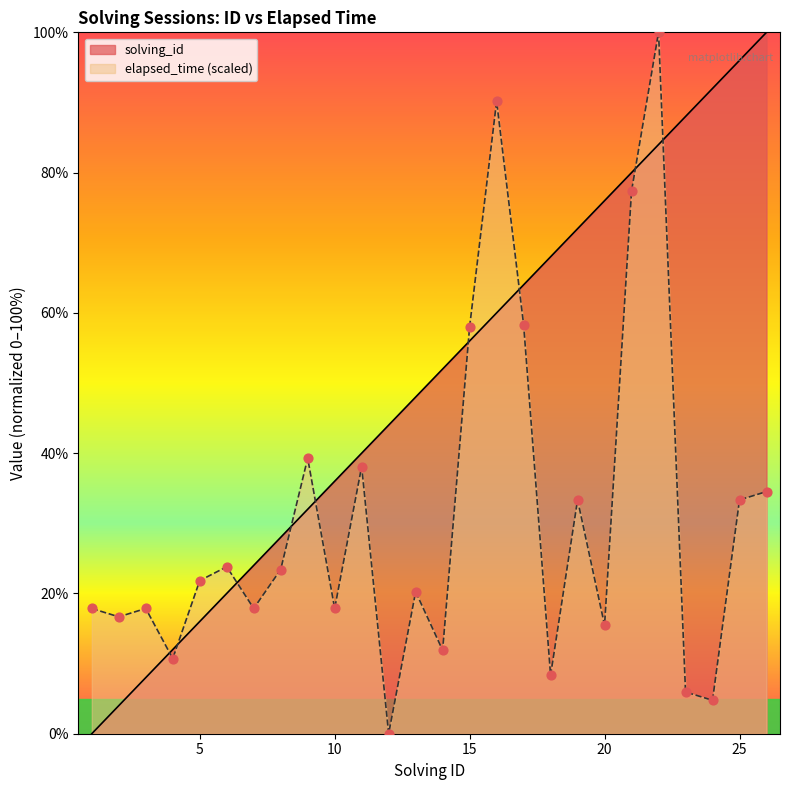

What are all the series names shown in the legend?

solving_id, elapsed_time (scaled)